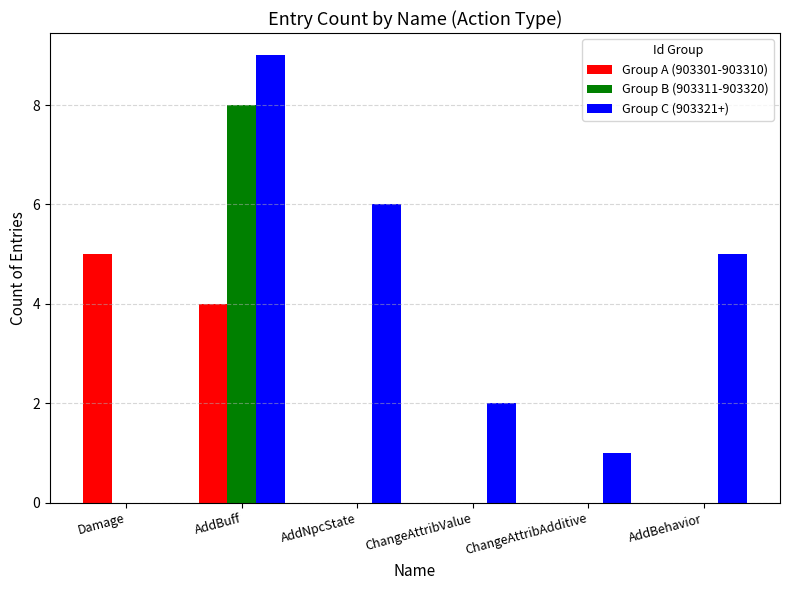

Does the chart contain stacked bars?

No